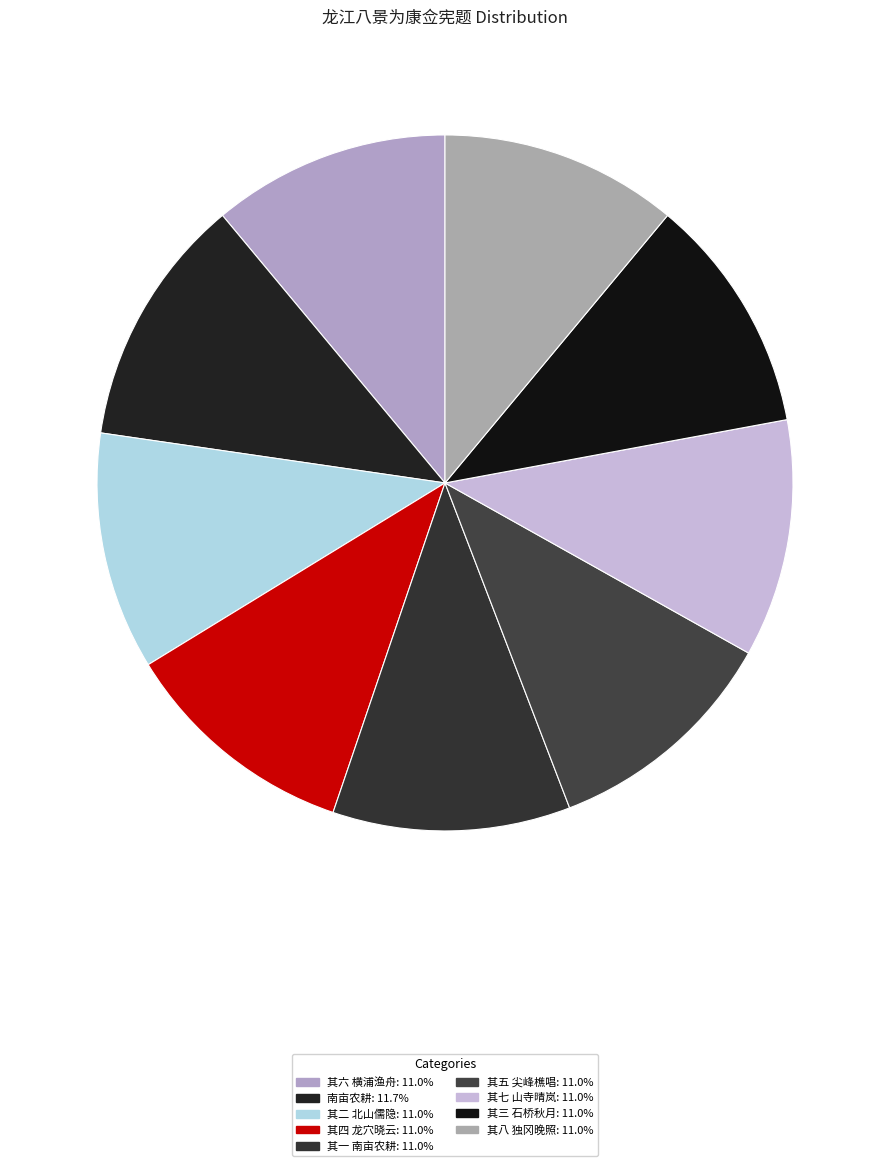

To the nearest percent, what percentage of the pie is 其六 横浦渔舟?

11%